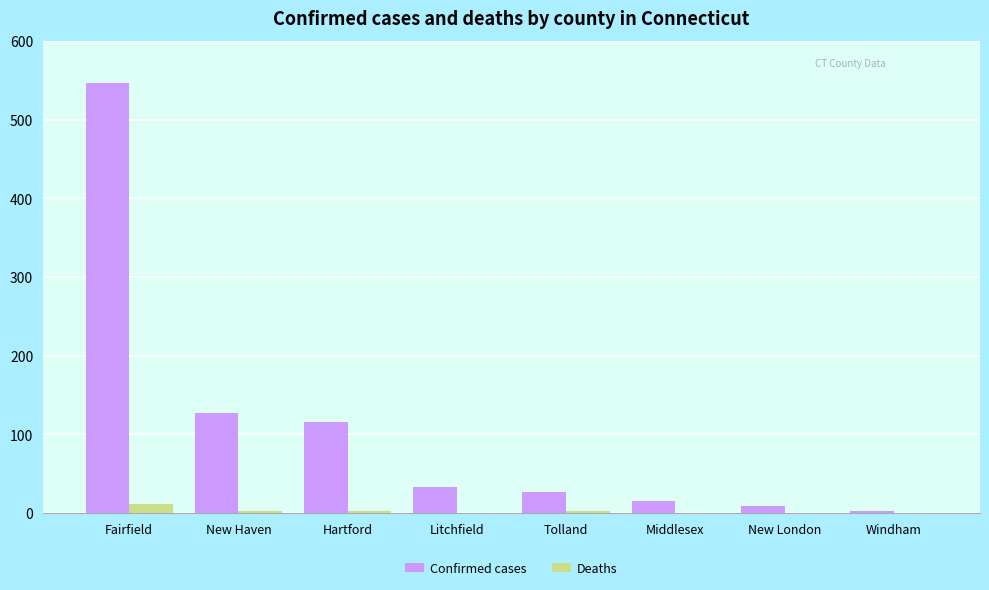

The Deaths series shows 0 at New London. True or false?

True